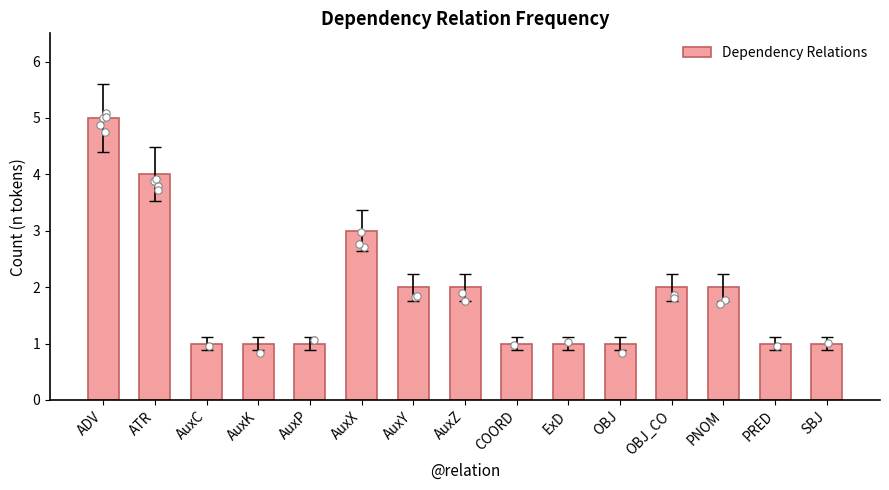

Which has a higher value, SBJ or AuxY?

AuxY